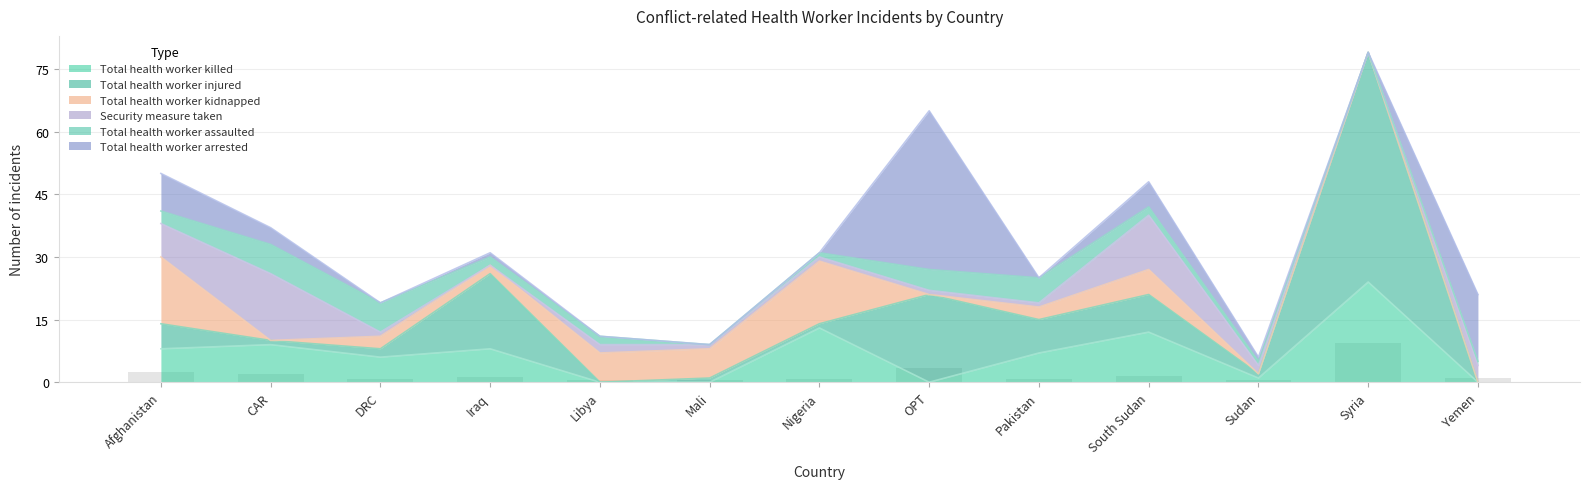

Is the value of Total health worker arrested at Libya greater than the value of Total health worker kidnapped at Mali?

No